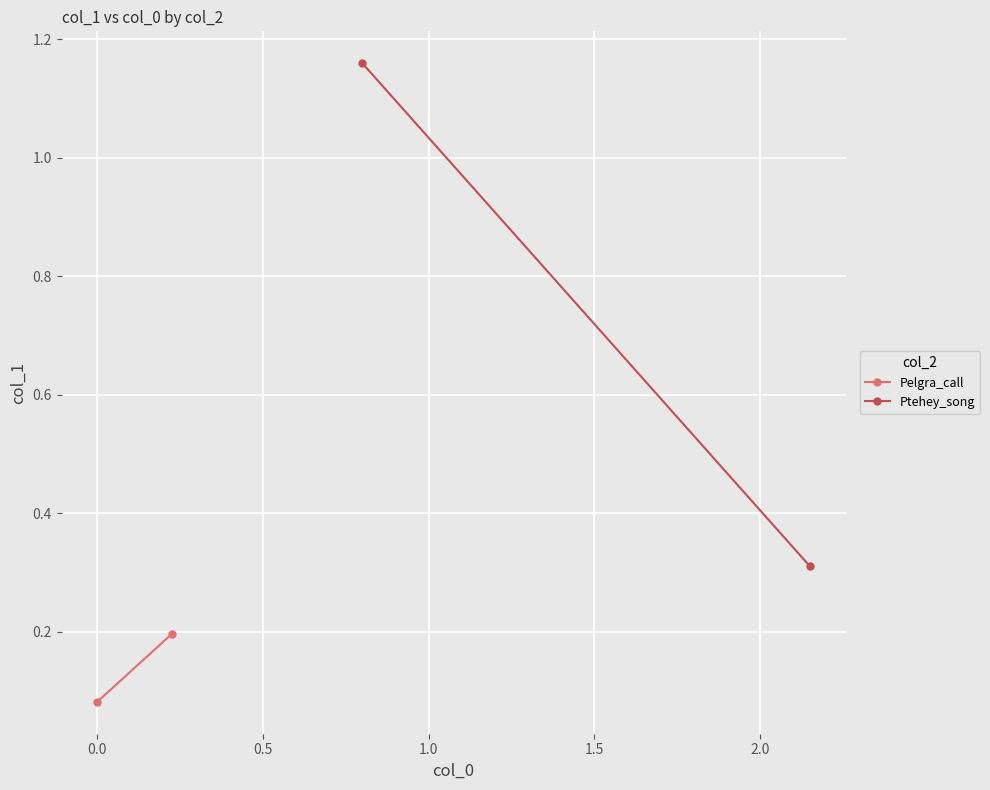

Count the number of data series in this chart.

2